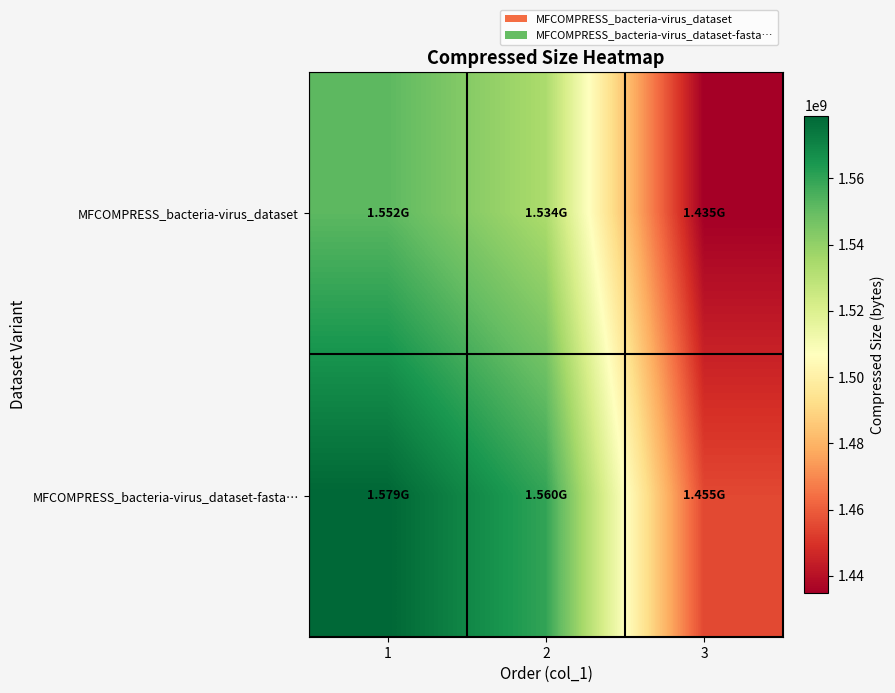

What is the difference between the highest and lowest values at 3?

20295974